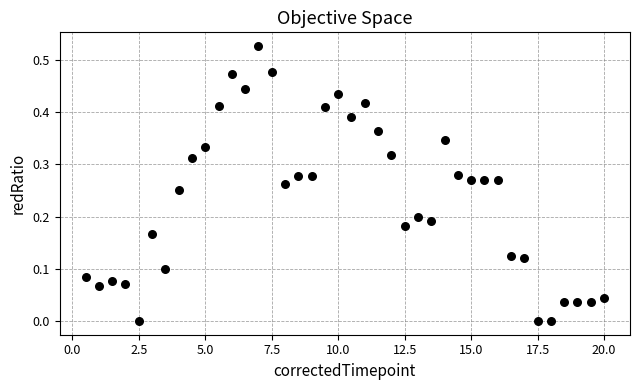

What is the range of X values (max minus min)?

19.5